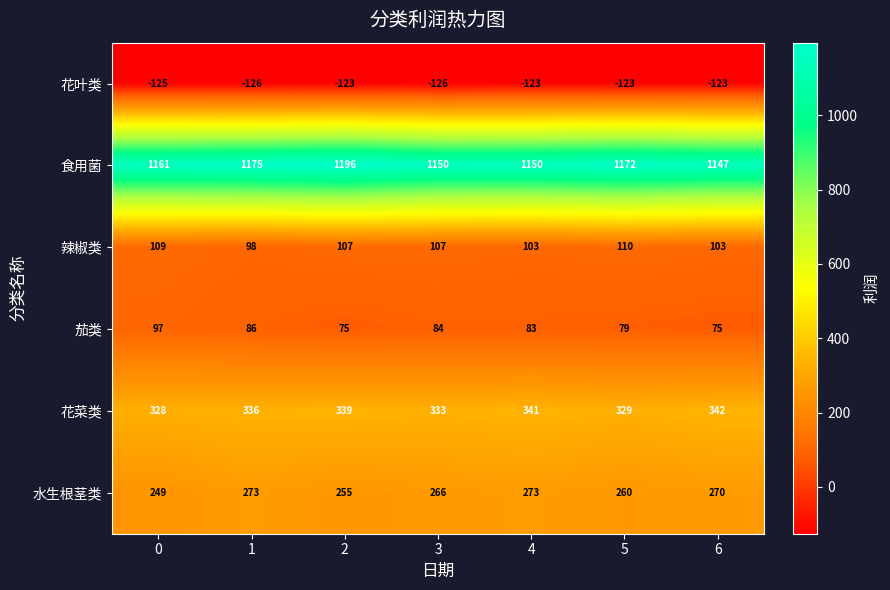

Rank the series at 1 from lowest to highest value.

花叶类, 茄类, 辣椒类, 水生根茎类, 花菜类, 食用菌